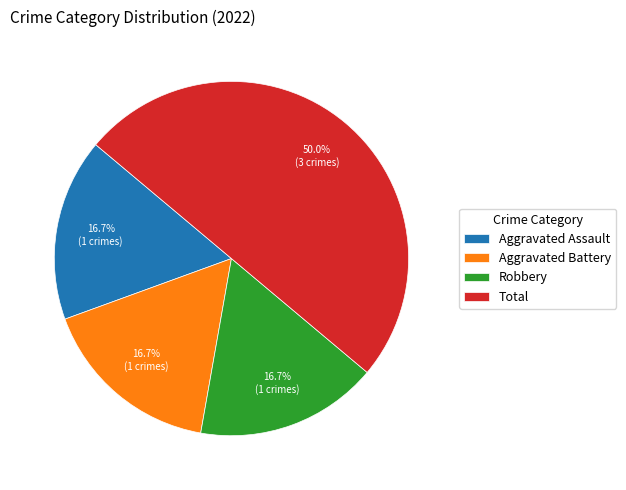

Is it true that Aggravated Assault is 17% of the pie?

True